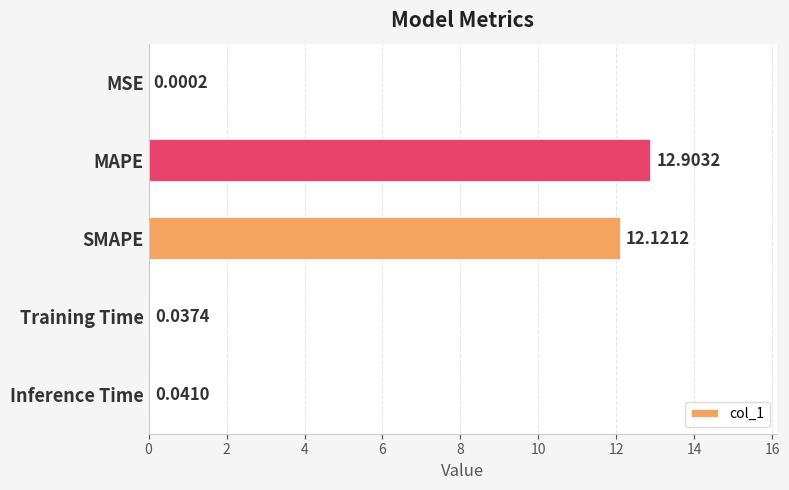

At which label is the value closest to 6?

Inference Time